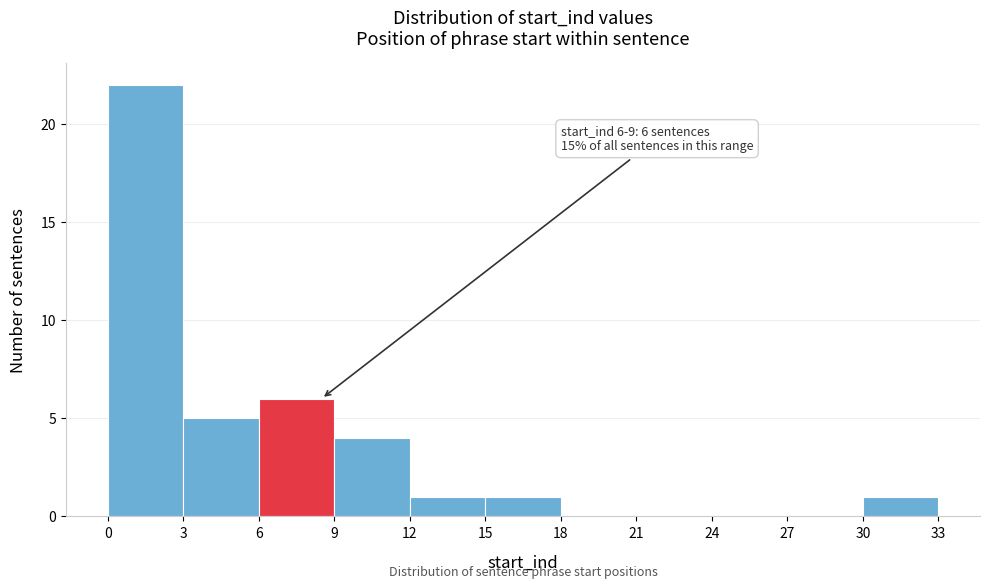

Which range on the x-axis has the tallest bar?

0 to 3